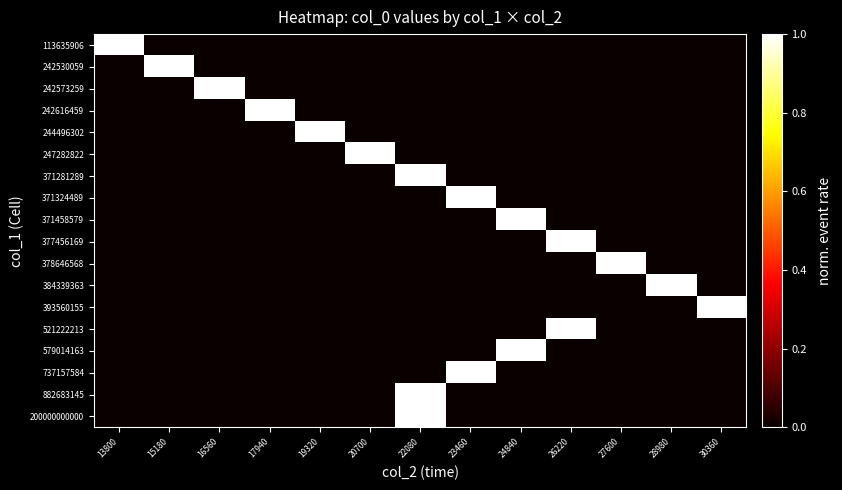

Reading left to right, what are all the values shown in this chart?

113635906: 13800=1	15180=0	16560=0	17940=0	19320=0	20700=0	22080=0	23460=0	24840=0	26220=0	27600=0	28980=0	30360=0
242530059: 13800=0	15180=1	16560=0	17940=0	19320=0	20700=0	22080=0	23460=0	24840=0	26220=0	27600=0	28980=0	30360=0
242573259: 13800=0	15180=0	16560=1	17940=0	19320=0	20700=0	22080=0	23460=0	24840=0	26220=0	27600=0	28980=0	30360=0
242616459: 13800=0	15180=0	16560=0	17940=1	19320=0	20700=0	22080=0	23460=0	24840=0	26220=0	27600=0	28980=0	30360=0
244496302: 13800=0	15180=0	16560=0	17940=0	19320=1	20700=0	22080=0	23460=0	24840=0	26220=0	27600=0	28980=0	30360=0
247282822: 13800=0	15180=0	16560=0	17940=0	19320=0	20700=1	22080=0	23460=0	24840=0	26220=0	27600=0	28980=0	30360=0
371281289: 13800=0	15180=0	16560=0	17940=0	19320=0	20700=0	22080=1	23460=0	24840=0	26220=0	27600=0	28980=0	30360=0
371324489: 13800=0	15180=0	16560=0	17940=0	19320=0	20700=0	22080=0	23460=1	24840=0	26220=0	27600=0	28980=0	30360=0
371458579: 13800=0	15180=0	16560=0	17940=0	19320=0	20700=0	22080=0	23460=0	24840=1	26220=0	27600=0	28980=0	30360=0
377456169: 13800=0	15180=0	16560=0	17940=0	19320=0	20700=0	22080=0	23460=0	24840=0	26220=1	27600=0	28980=0	30360=0
378646568: 13800=0	15180=0	16560=0	17940=0	19320=0	20700=0	22080=0	23460=0	24840=0	26220=0	27600=1	28980=0	30360=0
384339363: 13800=0	15180=0	16560=0	17940=0	19320=0	20700=0	22080=0	23460=0	24840=0	26220=0	27600=0	28980=1	30360=0
393560155: 13800=0	15180=0	16560=0	17940=0	19320=0	20700=0	22080=0	23460=0	24840=0	26220=0	27600=0	28980=0	30360=1
521222213: 13800=0	15180=0	16560=0	17940=0	19320=0	20700=0	22080=0	23460=0	24840=0	26220=1	27600=0	28980=0	30360=0
579014163: 13800=0	15180=0	16560=0	17940=0	19320=0	20700=0	22080=0	23460=0	24840=1	26220=0	27600=0	28980=0	30360=0
737157584: 13800=0	15180=0	16560=0	17940=0	19320=0	20700=0	22080=0	23460=1	24840=0	26220=0	27600=0	28980=0	30360=0
882683145: 13800=0	15180=0	16560=0	17940=0	19320=0	20700=0	22080=1	23460=0	24840=0	26220=0	27600=0	28980=0	30360=0
200000000000: 13800=0	15180=0	16560=0	17940=0	19320=0	20700=0	22080=1	23460=0	24840=0	26220=0	27600=0	28980=0	30360=0